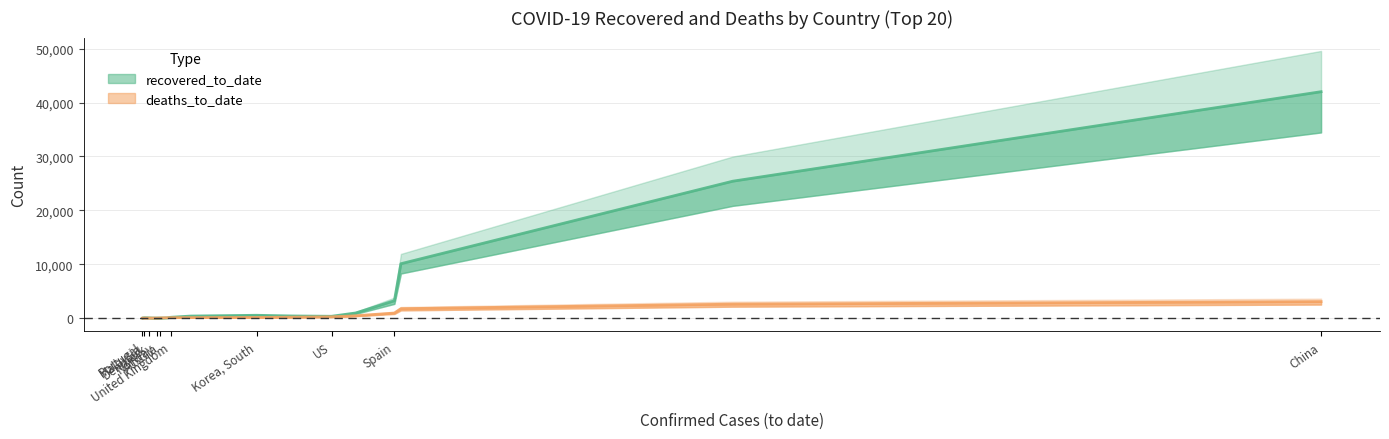

What position from the right is Netherlands?

10